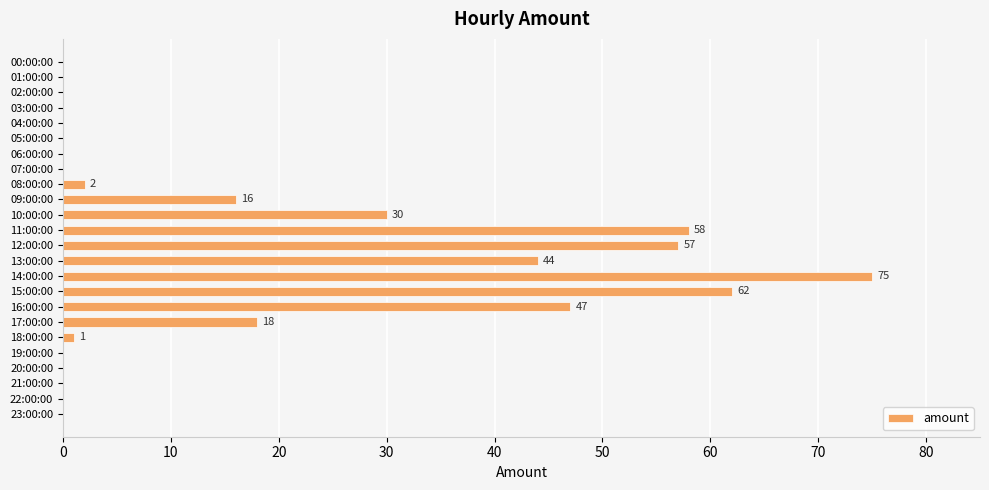

Reading top to bottom, extract all data points from this chart.

00:00:00=0	01:00:00=0	02:00:00=0	03:00:00=0	04:00:00=0	05:00:00=0	06:00:00=0	07:00:00=0	08:00:00=2	09:00:00=16	10:00:00=30	11:00:00=58	12:00:00=57	13:00:00=44	14:00:00=75	15:00:00=62	16:00:00=47	17:00:00=18	18:00:00=1	19:00:00=0	20:00:00=0	21:00:00=0	22:00:00=0	23:00:00=0